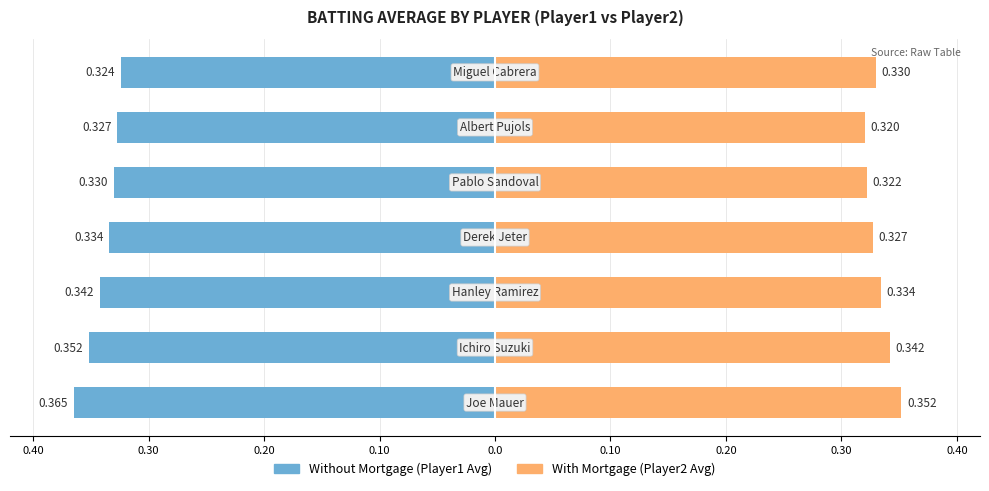

At 0.20, list the series in order from smallest to largest.

Without Mortgage, With Mortgage